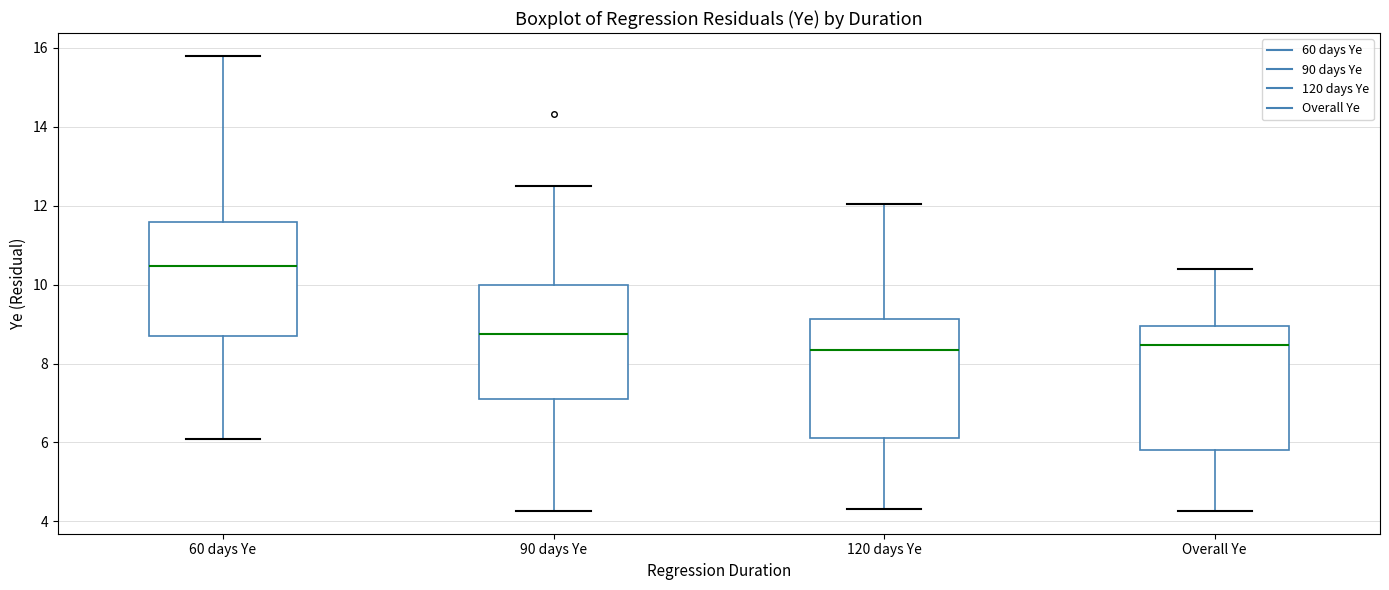

Which box has the highest median line?

60 days Ye